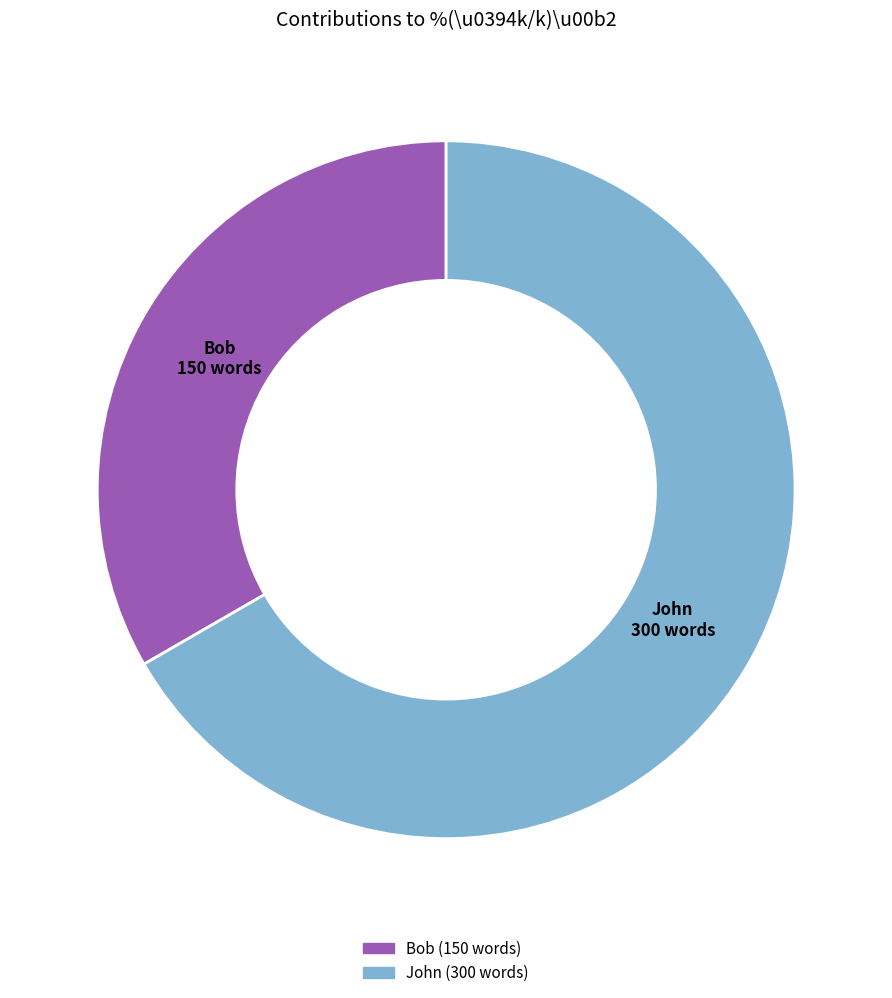

The John slice represents 67% of the pie. True or false?

True